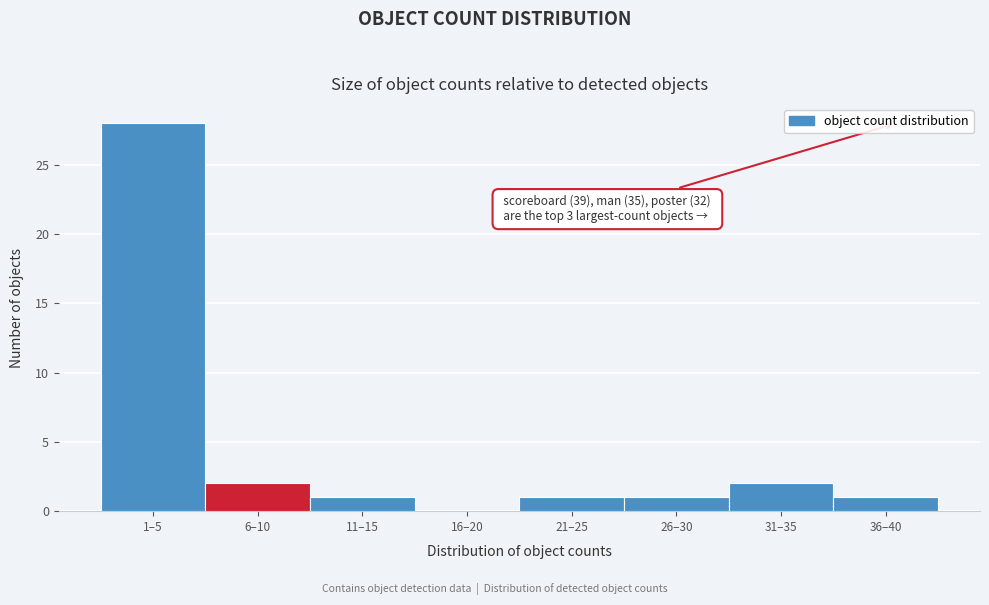

Reading left to right, what are all the values shown in this chart?

1–5=28	6–10=2	11–15=1	16–20=0	21–25=1	26–30=1	31–35=2	36–40=1